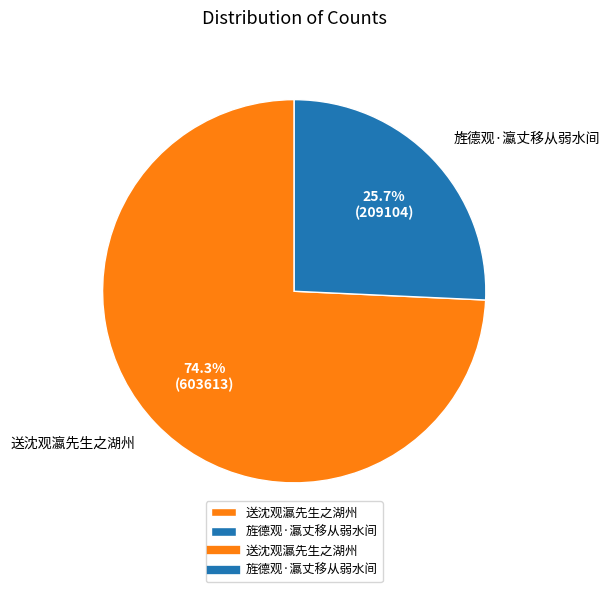

To the nearest percent, what is the average slice percentage?

50%